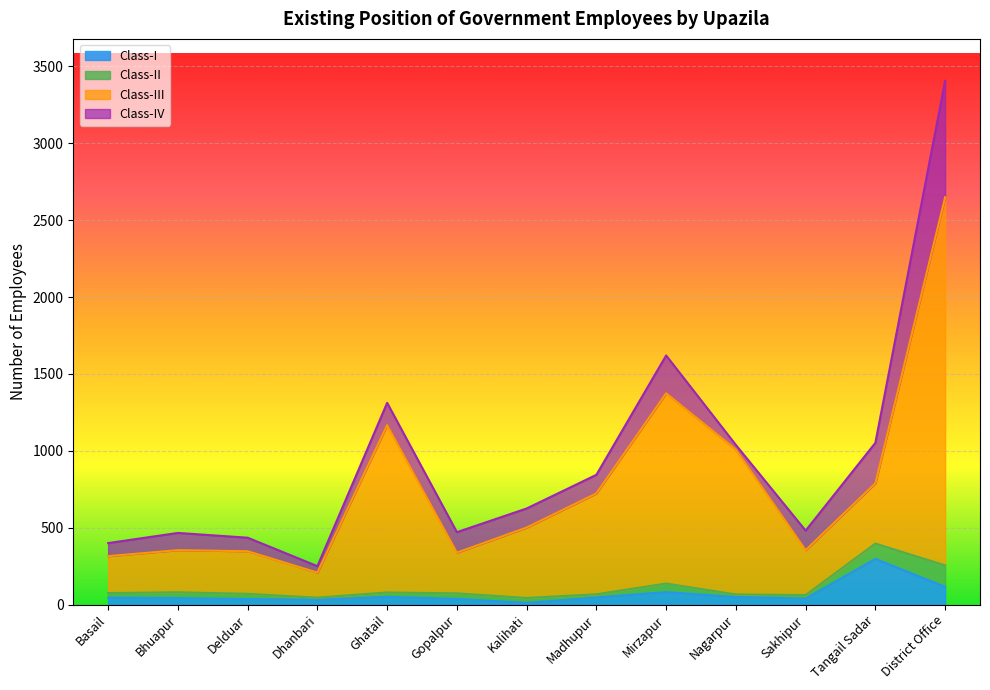

Where does the Class-III series first go above 501?

Ghatail